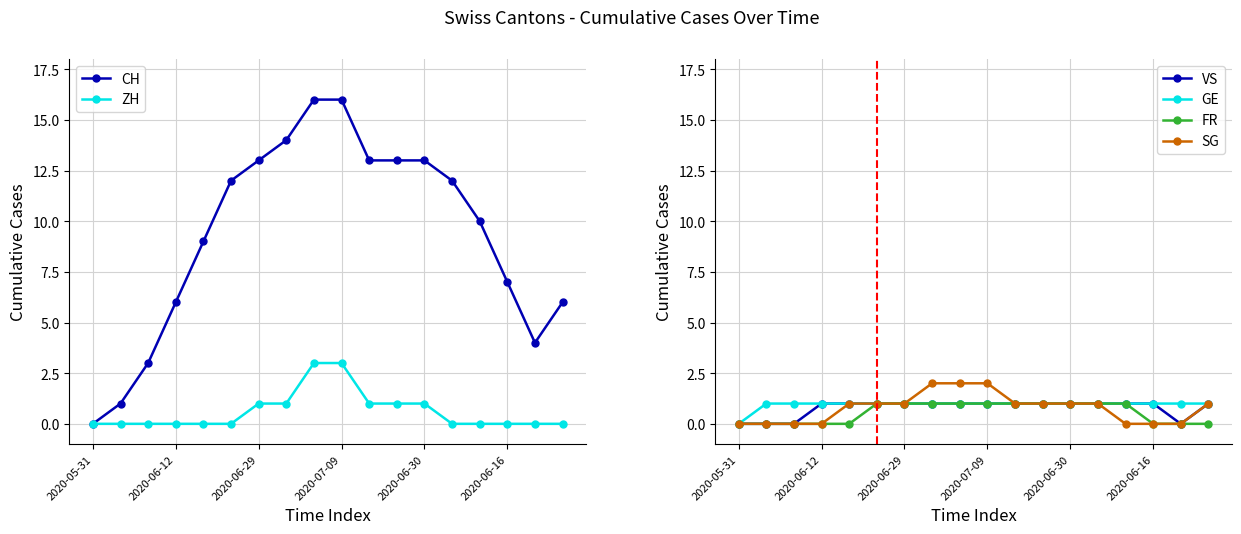

Which label corresponds to the smallest value in the chart?

2020-05-31